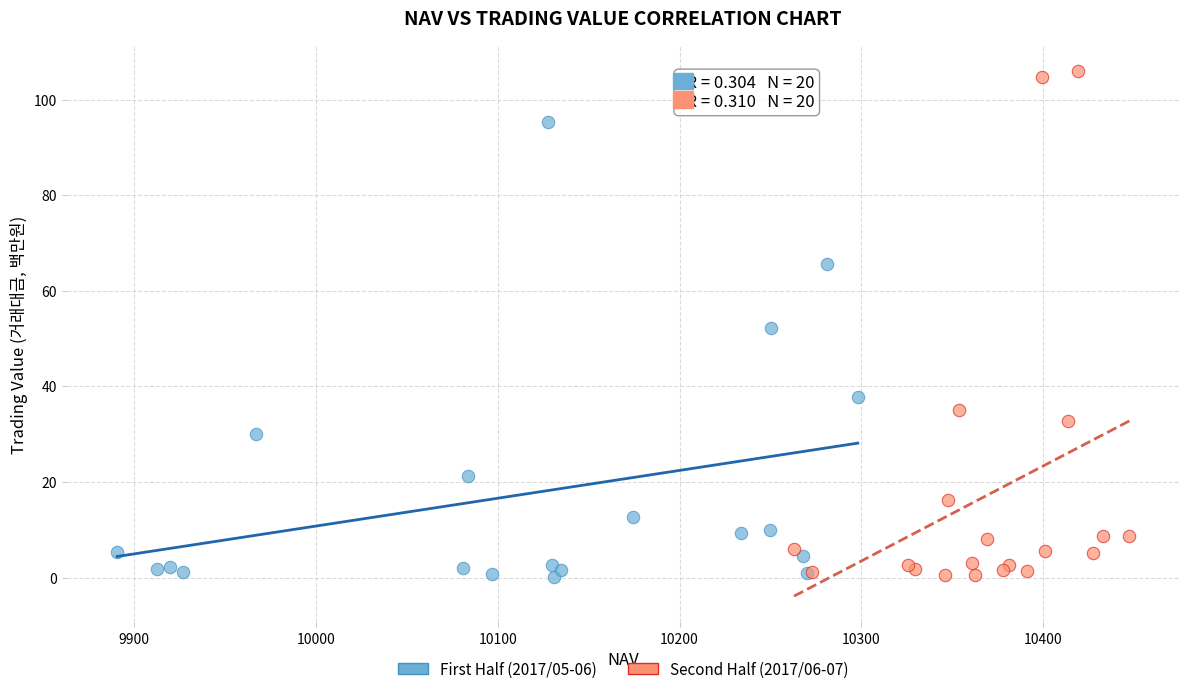

Which series has the widest spread of Y values?

Second Half (2017/06-07)